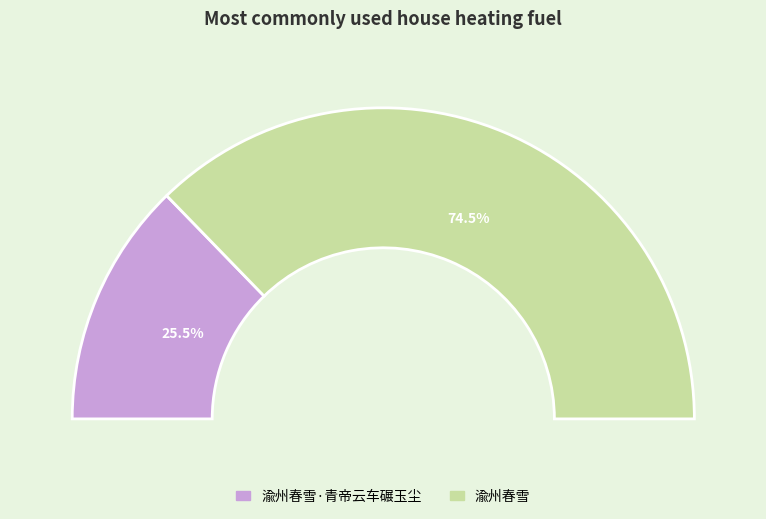

To the nearest percent, what is the average slice percentage?

50%